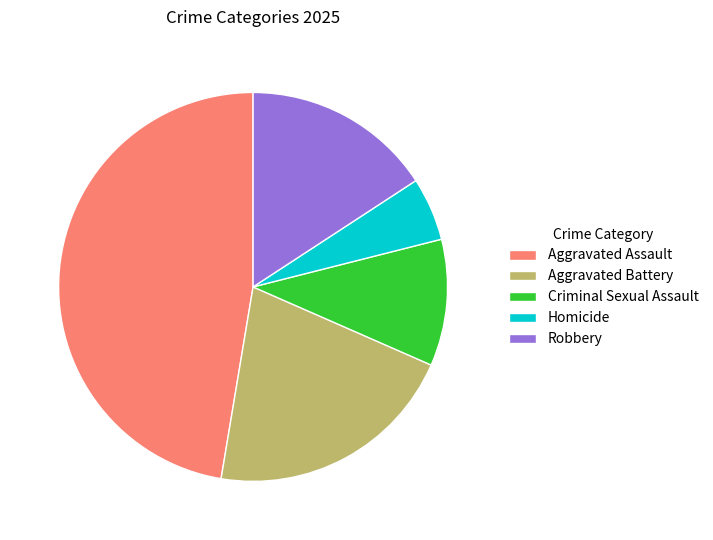

Count the number of slices in the pie.

5